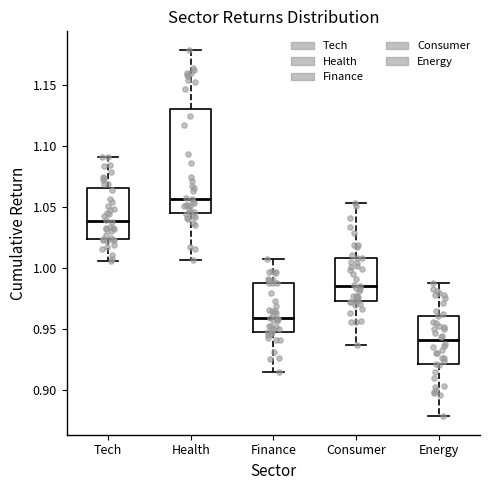

Comparing the boxes themselves (not the whiskers), which one is the tallest?

Health